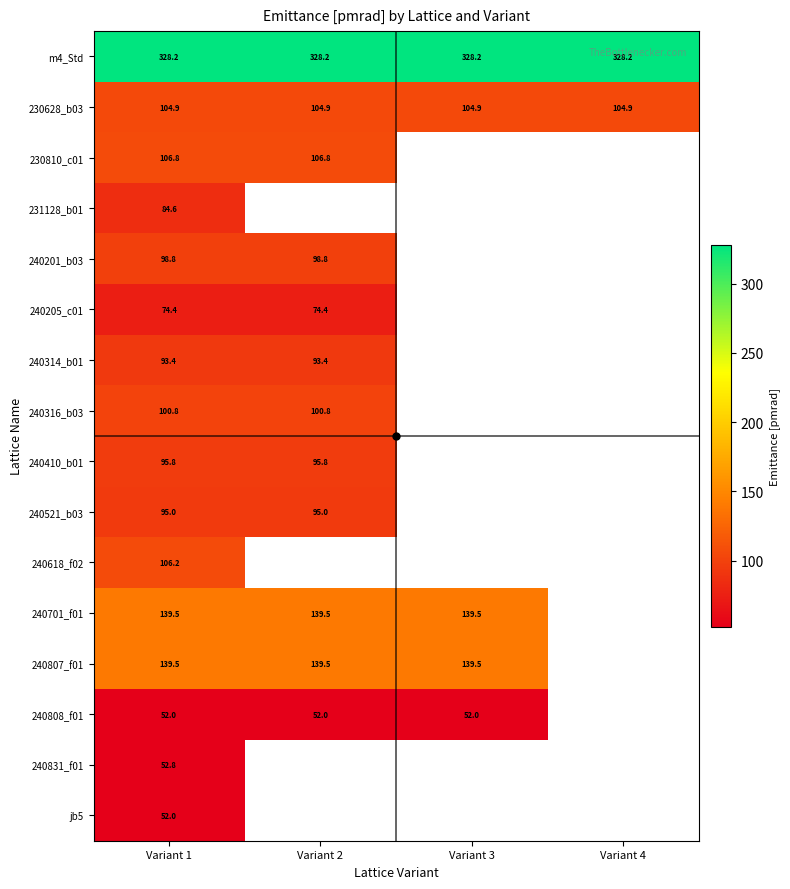

Is it true that 240807_f01 equals 83.0 at Variant 3?

False